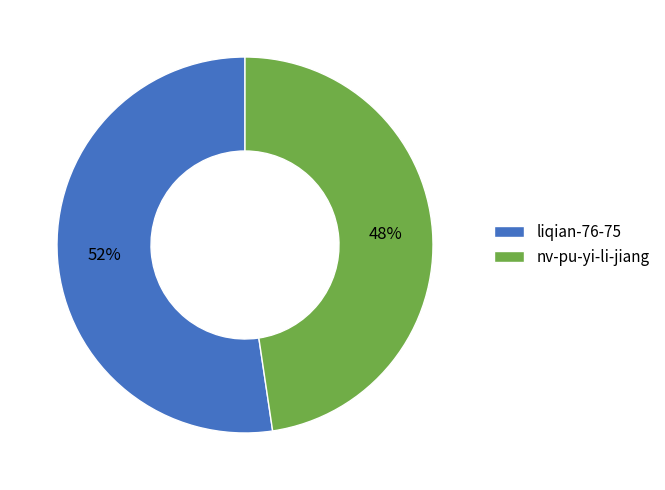

The nv-pu-yi-li-jiang slice represents 34% of the pie. True or false?

False